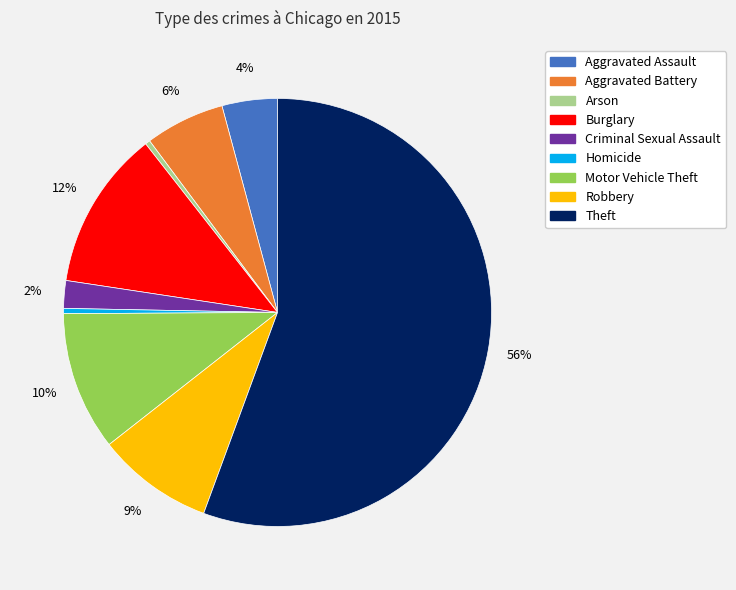

Which category accounts for the majority?

Theft